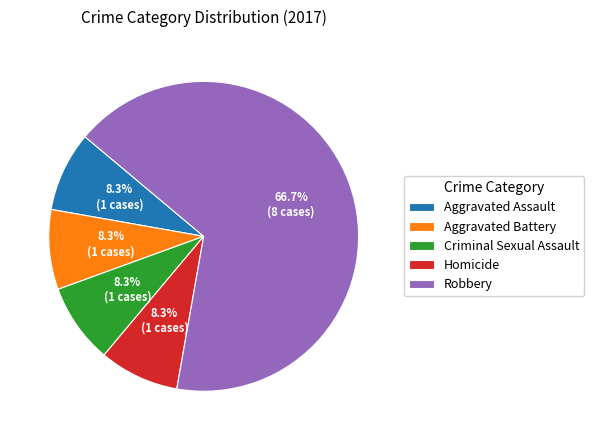

Is there a majority slice in this chart?

Yes